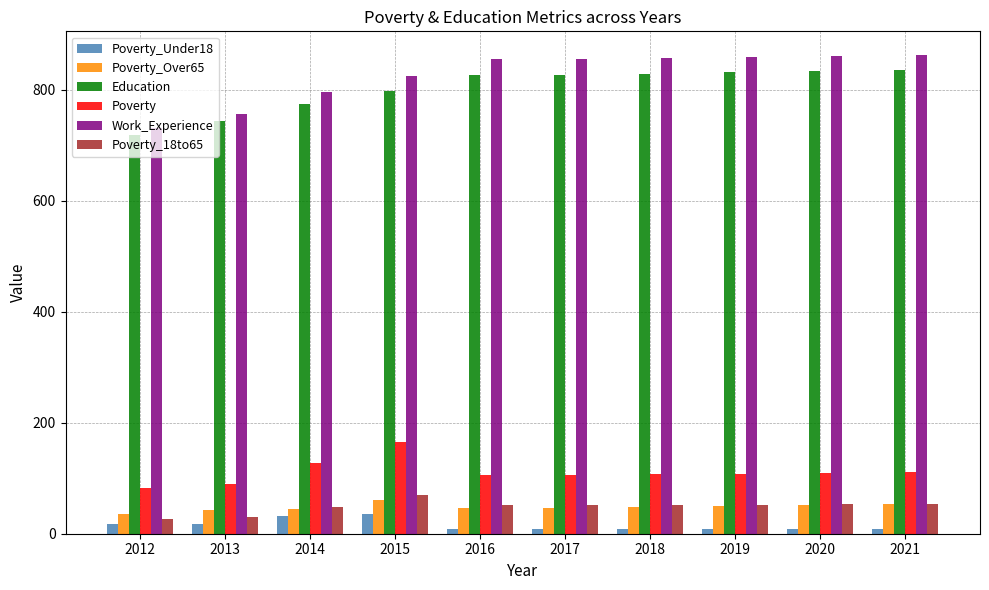

At which label does Work_Experience reach its minimum?

2012